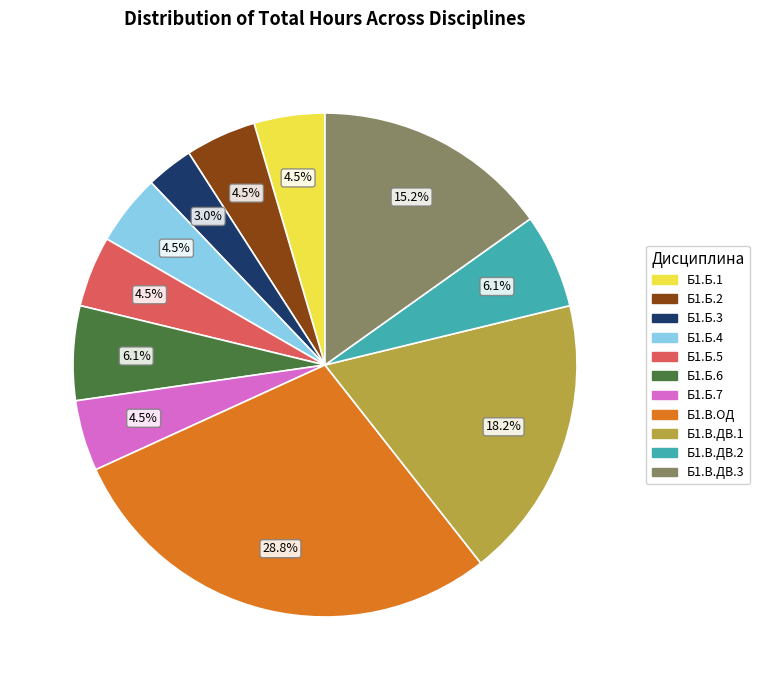

Is there any slice that represents more than half of the pie?

No